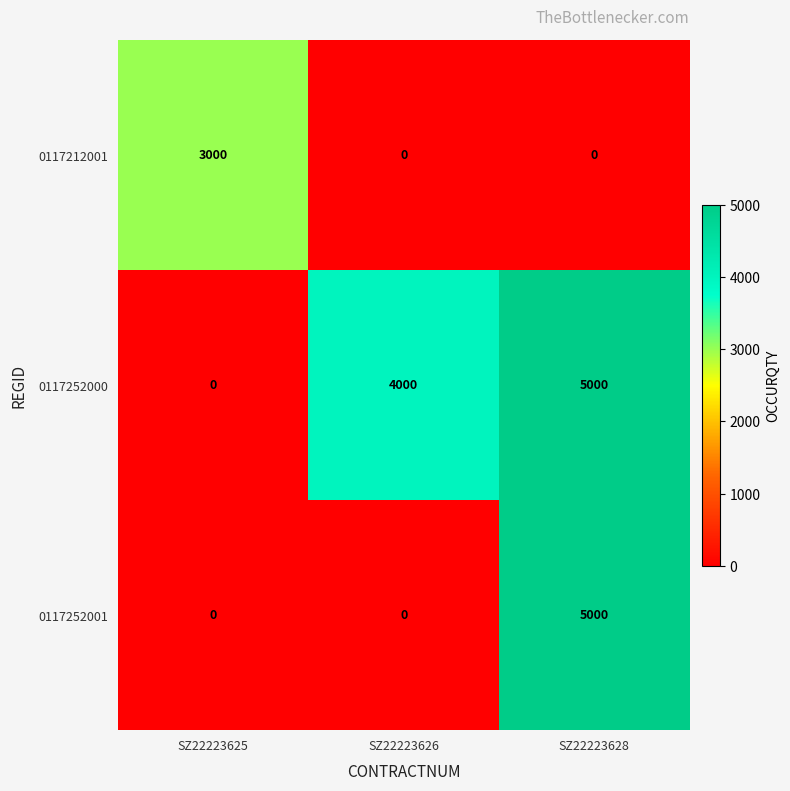

What is the sum of the 0117252000 values at SZ22223625 and SZ22223628?

5000